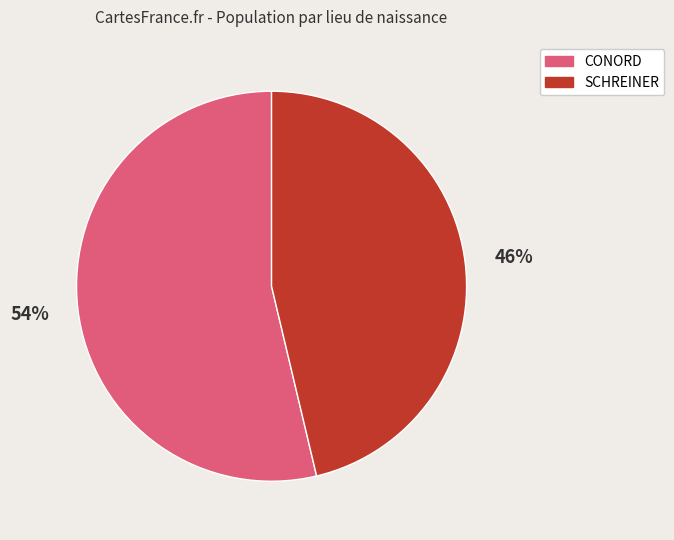

Which has a higher value, SCHREINER or CONORD?

CONORD